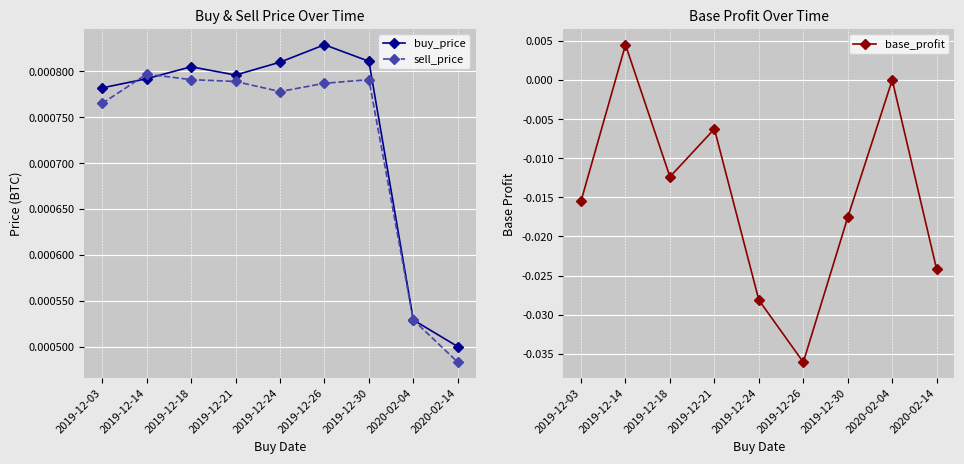

At which label does base_profit reach its minimum?

2019-12-26